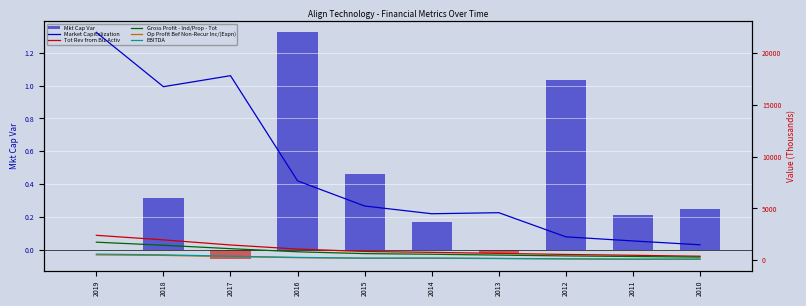

Which series has the largest total across all categories?

Market Capitalization